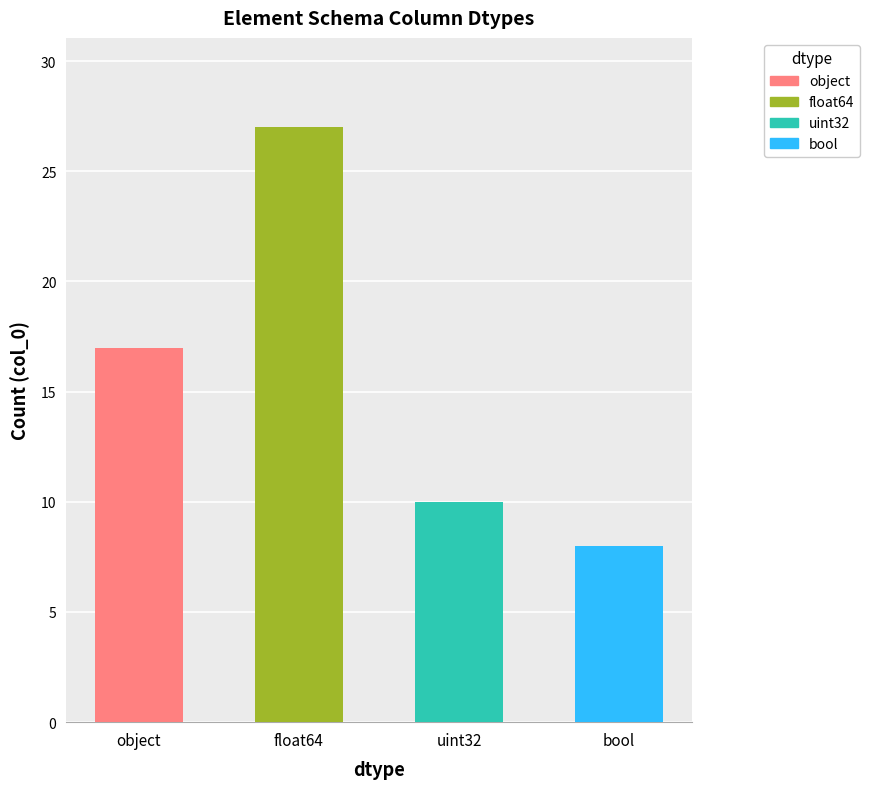

Reading left to right, list all the values displayed in this chart.

object=17	float64=27	uint32=10	bool=8